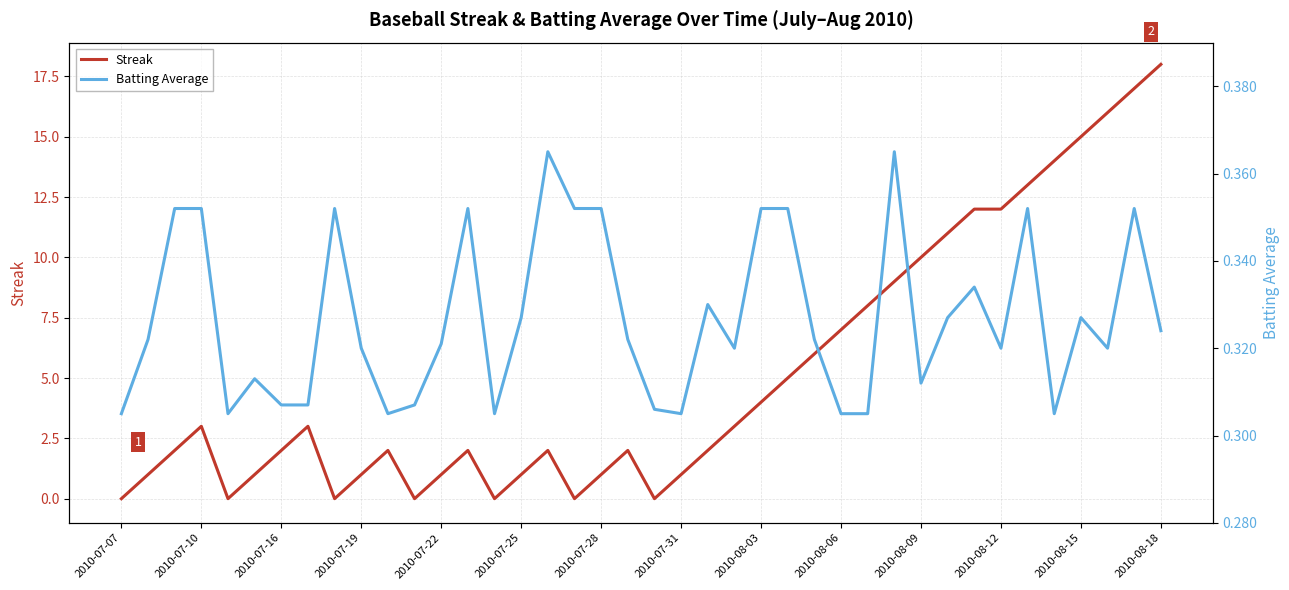

Which category has the highest value in the Streak series?

2010-08-18